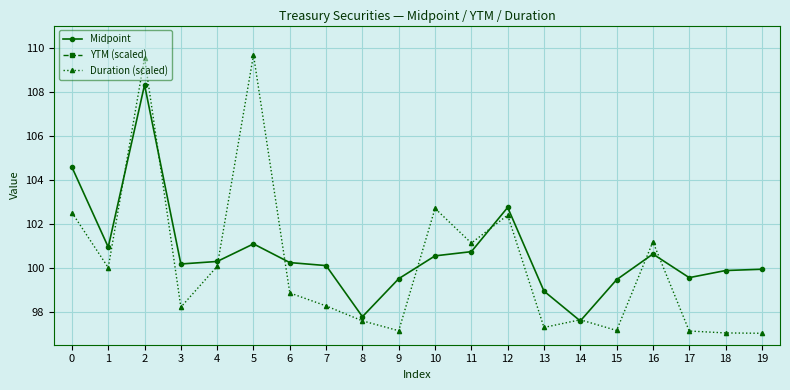

True or false: Duration (scaled) has a value of 97.1 at 15.

True